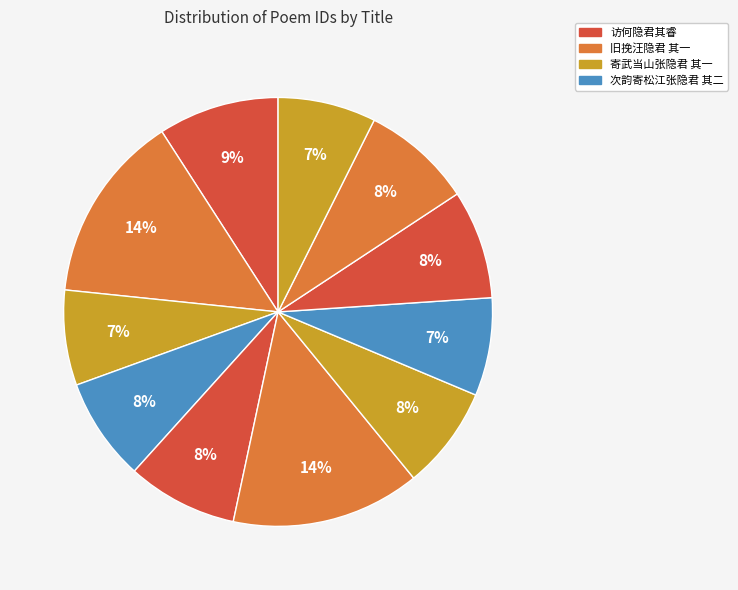

How many slices are in this pie chart?

11